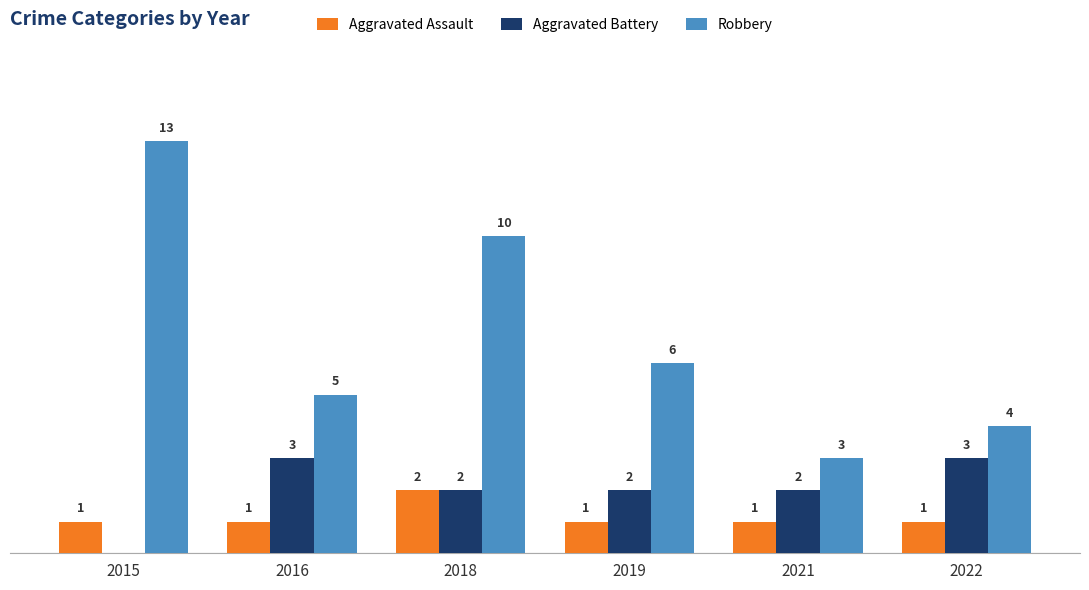

Which series has the largest range (max minus min)?

Robbery